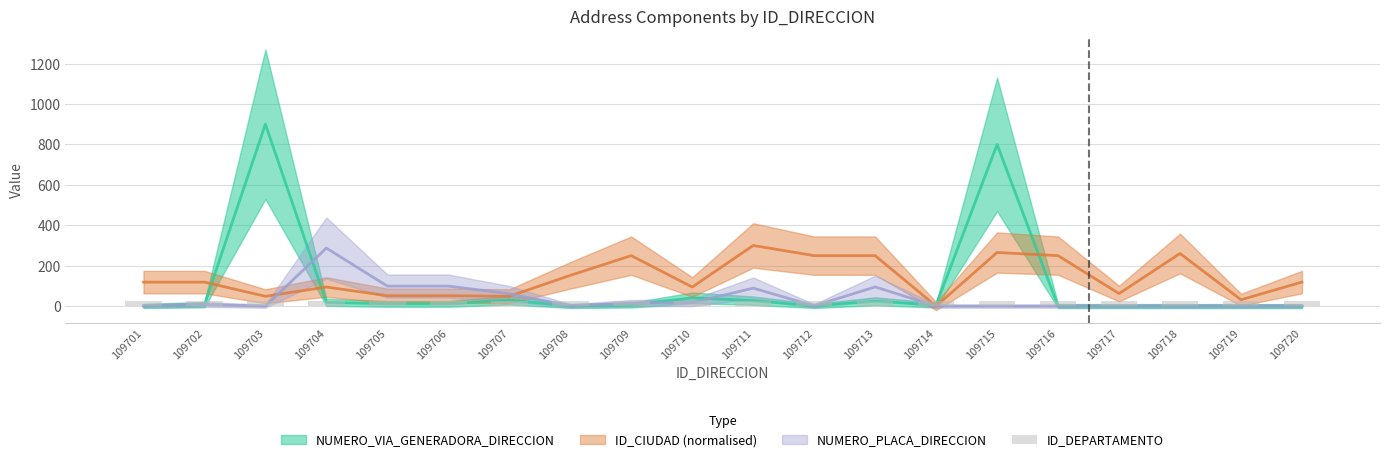

Is the value of ID_CIUDAD at 109706 greater than the value of NUMERO_PLACA_DIRECCION at 109710?

Yes